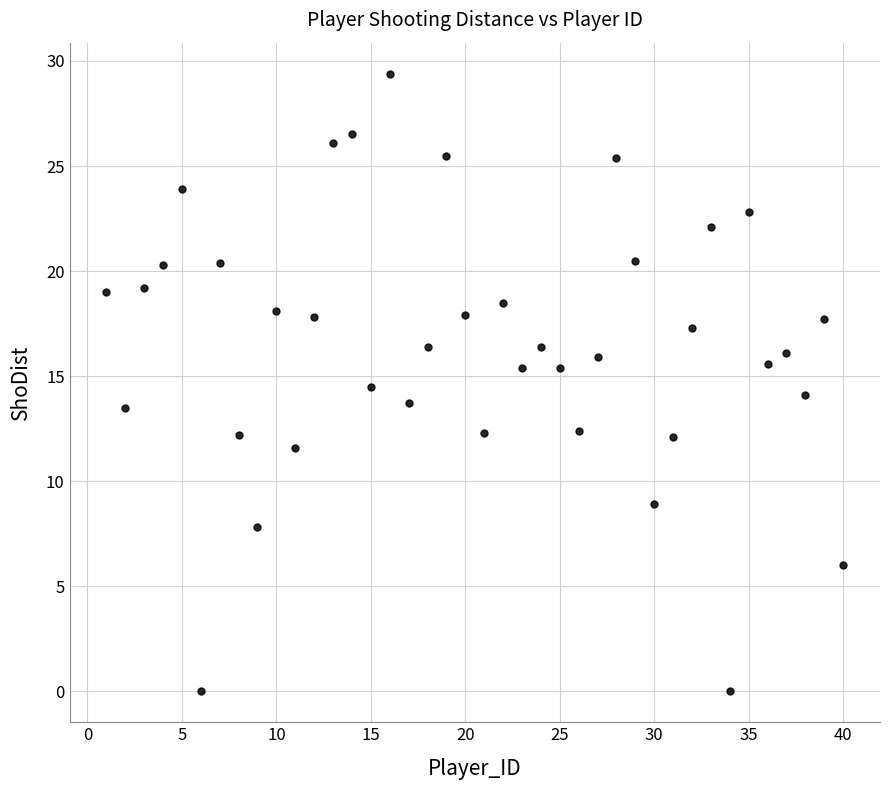

What is the range of X values (max minus min)?

39.0